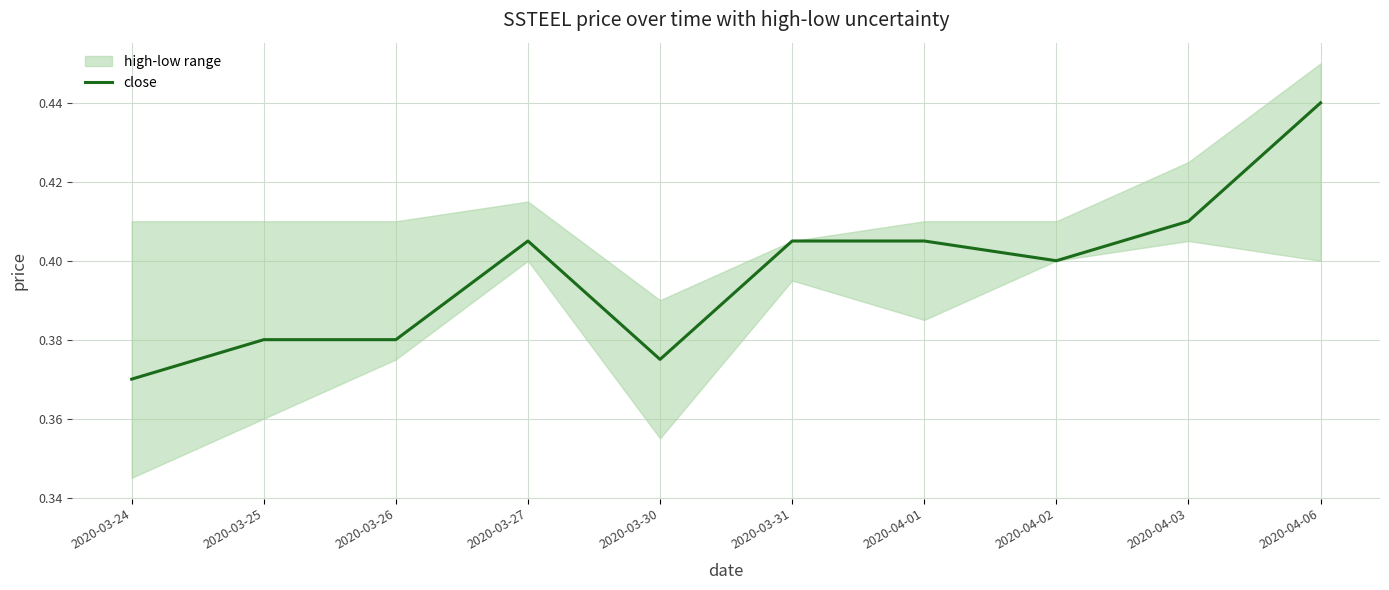

Between 2020-03-25 and 2020-03-27, which is larger?

2020-03-27